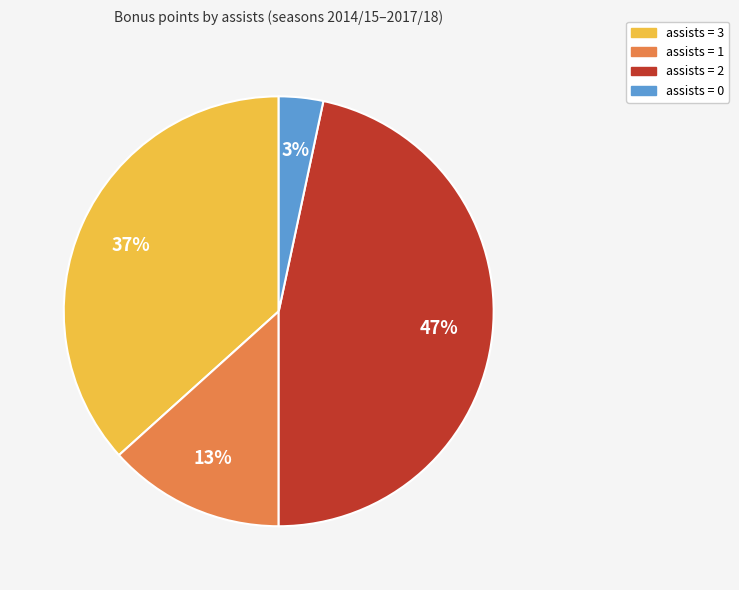

How many slices are in this pie chart?

4